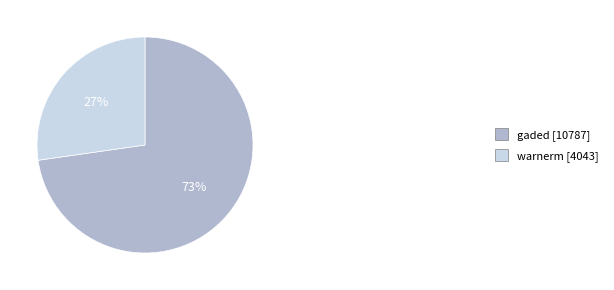

What is the smallest slice in the pie chart?

warnerm